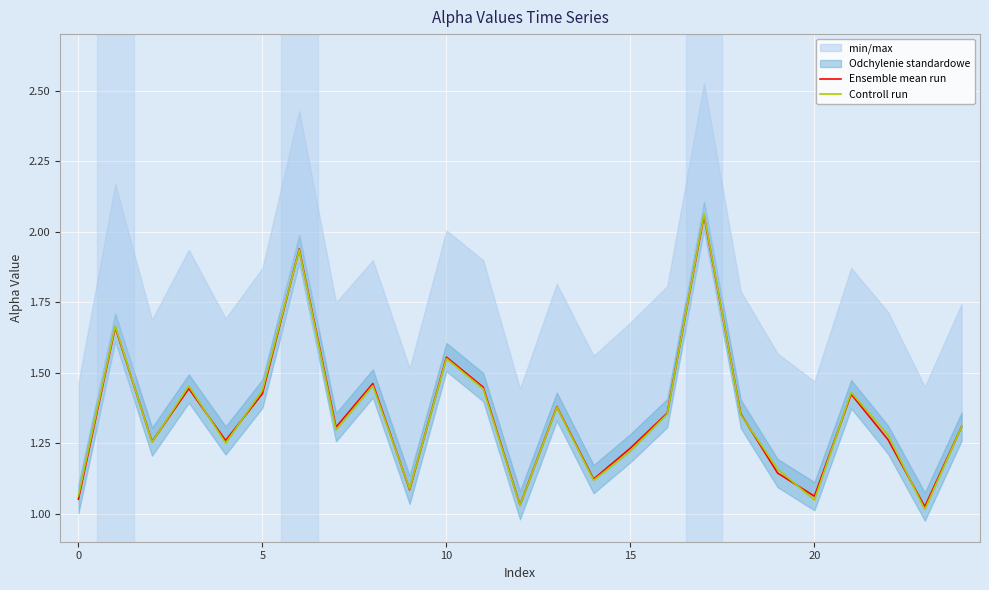

Is it true that Ensemble mean run equals 0.5 at 20?

False